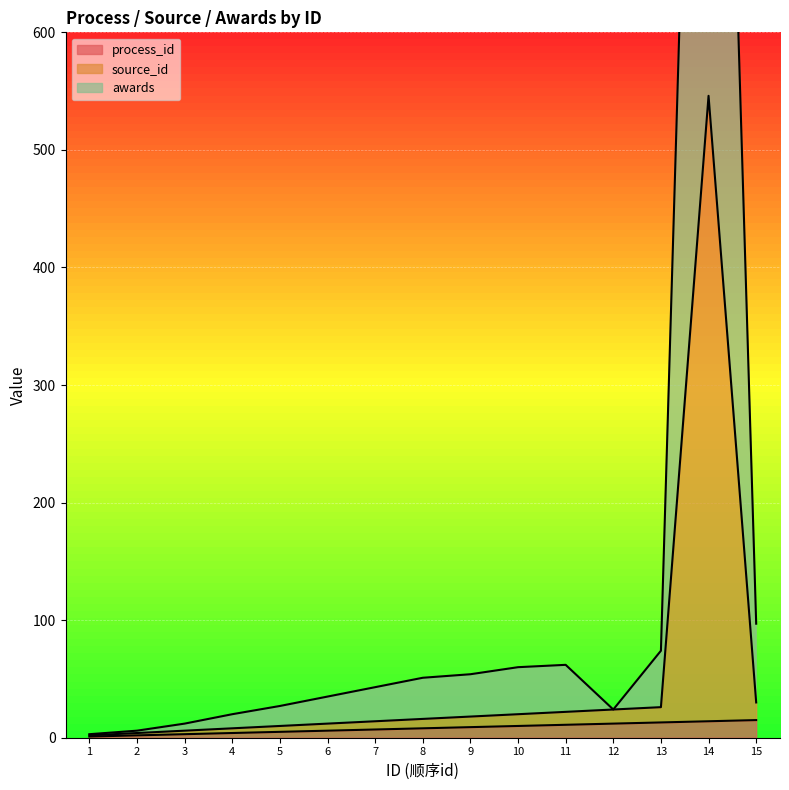

Is it true that source_id equals 24 at 12?

True